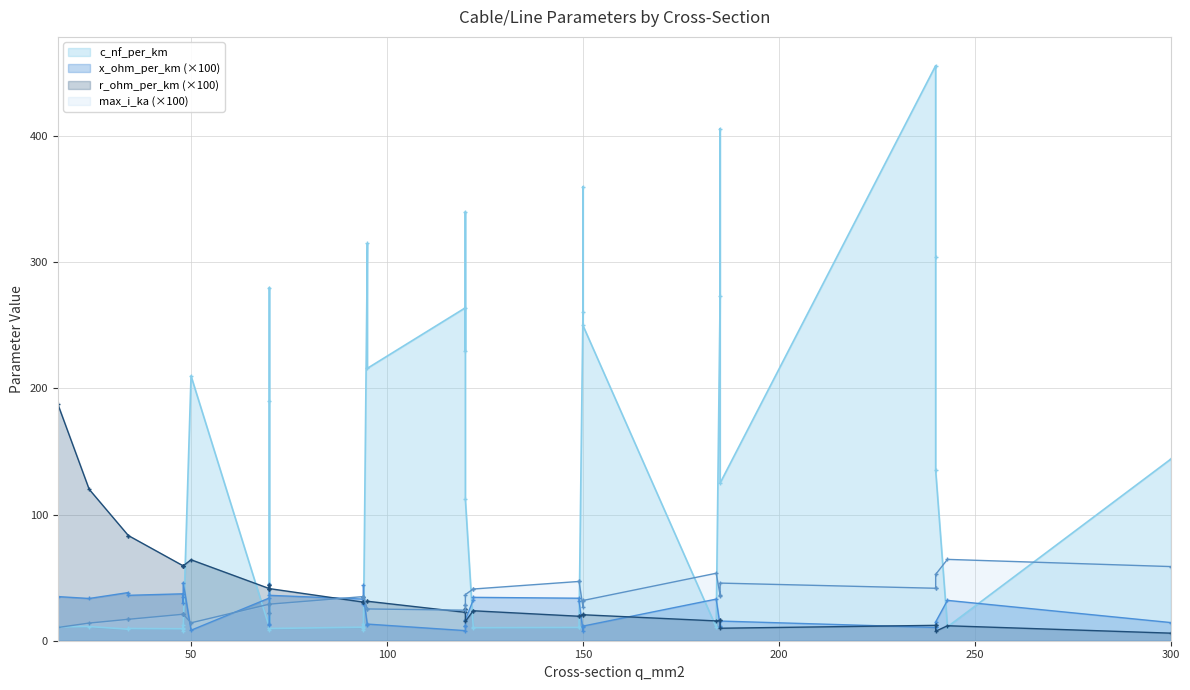

Between 50 and 120, which series saw the biggest shift?

c_nf_per_km